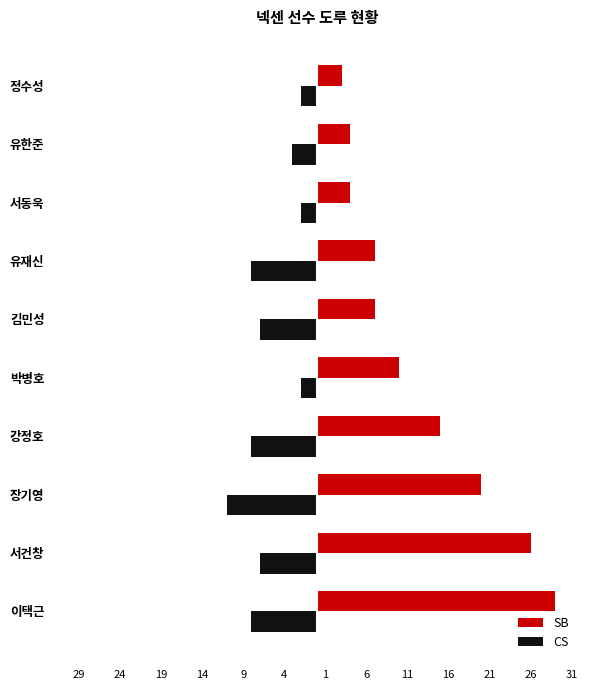

What is the difference between the maximum and minimum values in the CS series?

9